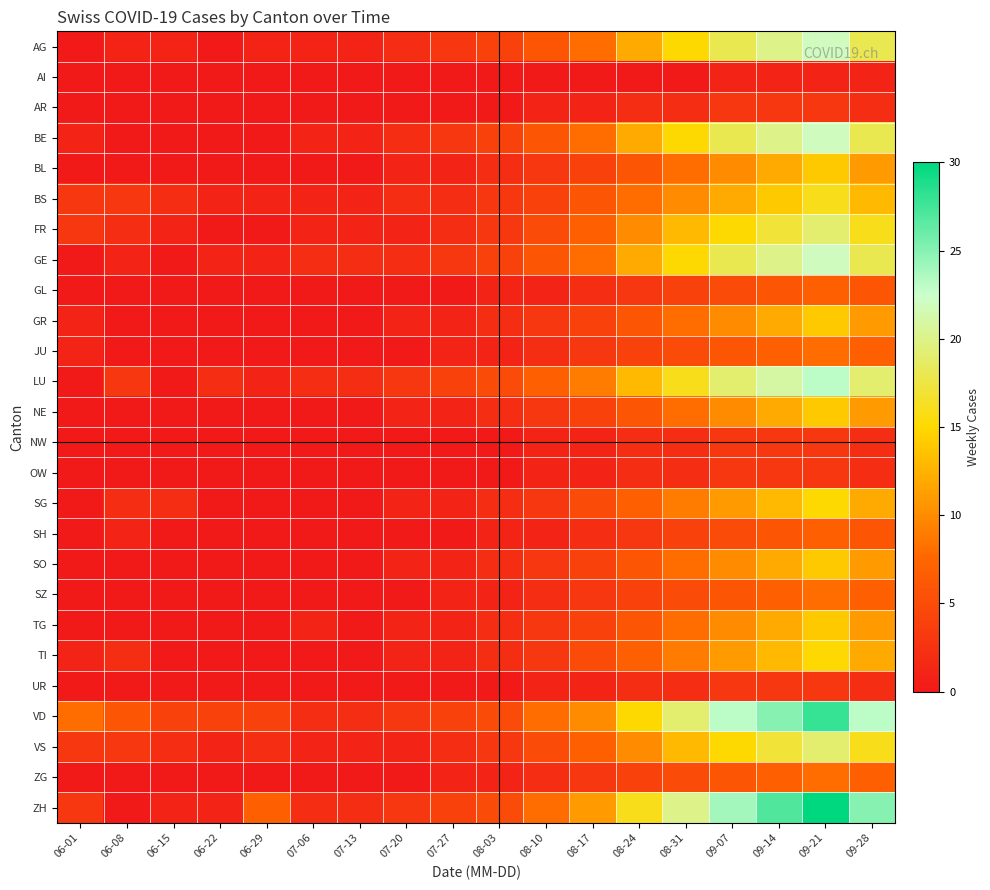

Reading left to right, extract all data points from this chart.

AG: 06-01=0	06-08=1	06-15=1	06-22=0	06-29=1	07-06=1	07-13=1	07-20=2	07-27=3	08-03=4	08-10=6	08-17=8	08-24=12	08-31=15	09-07=18	09-14=20	09-21=22	09-28=18
AI: 06-01=0	06-08=0	06-15=0	06-22=0	06-29=0	07-06=0	07-13=0	07-20=0	07-27=0	08-03=0	08-10=0	08-17=0	08-24=0	08-31=0	09-07=1	09-14=1	09-21=1	09-28=1
AR: 06-01=0	06-08=0	06-15=0	06-22=0	06-29=0	07-06=0	07-13=0	07-20=0	07-27=0	08-03=0	08-10=1	08-17=1	08-24=2	08-31=2	09-07=3	09-14=3	09-21=3	09-28=2
BE: 06-01=1	06-08=0	06-15=0	06-22=0	06-29=0	07-06=1	07-13=1	07-20=2	07-27=3	08-03=4	08-10=6	08-17=8	08-24=12	08-31=15	09-07=18	09-14=20	09-21=22	09-28=18
BL: 06-01=0	06-08=0	06-15=0	06-22=0	06-29=0	07-06=0	07-13=0	07-20=1	07-27=1	08-03=2	08-10=3	08-17=4	08-24=6	08-31=8	09-07=10	09-14=12	09-21=14	09-28=11
BS: 06-01=3	06-08=3	06-15=2	06-22=1	06-29=1	07-06=1	07-13=1	07-20=2	07-27=2	08-03=3	08-10=4	08-17=6	08-24=8	08-31=10	09-07=12	09-14=14	09-21=16	09-28=13
FR: 06-01=3	06-08=2	06-15=1	06-22=0	06-29=0	07-06=1	07-13=1	07-20=1	07-27=2	08-03=3	08-10=5	08-17=7	08-24=10	08-31=13	09-07=15	09-14=17	09-21=19	09-28=16
GE: 06-01=0	06-08=1	06-15=0	06-22=1	06-29=1	07-06=2	07-13=2	07-20=2	07-27=3	08-03=4	08-10=6	08-17=8	08-24=12	08-31=15	09-07=18	09-14=20	09-21=22	09-28=18
GL: 06-01=0	06-08=0	06-15=0	06-22=0	06-29=0	07-06=0	07-13=0	07-20=0	07-27=0	08-03=1	08-10=1	08-17=2	08-24=3	08-31=4	09-07=5	09-14=6	09-21=7	09-28=6
GR: 06-01=1	06-08=0	06-15=0	06-22=0	06-29=0	07-06=0	07-13=0	07-20=1	07-27=1	08-03=2	08-10=3	08-17=4	08-24=6	08-31=8	09-07=10	09-14=12	09-21=14	09-28=11
JU: 06-01=1	06-08=0	06-15=0	06-22=0	06-29=0	07-06=0	07-13=0	07-20=0	07-27=1	08-03=1	08-10=2	08-17=3	08-24=4	08-31=5	09-07=6	09-14=7	09-21=8	09-28=7
LU: 06-01=0	06-08=3	06-15=0	06-22=2	06-29=1	07-06=2	07-13=2	07-20=3	07-27=4	08-03=5	08-10=7	08-17=9	08-24=13	08-31=16	09-07=19	09-14=21	09-21=23	09-28=19
NE: 06-01=0	06-08=0	06-15=0	06-22=0	06-29=0	07-06=0	07-13=0	07-20=1	07-27=1	08-03=2	08-10=3	08-17=4	08-24=6	08-31=8	09-07=10	09-14=12	09-21=14	09-28=11
NW: 06-01=0	06-08=0	06-15=0	06-22=0	06-29=0	07-06=0	07-13=0	07-20=0	07-27=0	08-03=0	08-10=1	08-17=1	08-24=2	08-31=2	09-07=3	09-14=3	09-21=3	09-28=2
OW: 06-01=0	06-08=0	06-15=0	06-22=0	06-29=0	07-06=0	07-13=0	07-20=0	07-27=0	08-03=0	08-10=1	08-17=1	08-24=2	08-31=2	09-07=3	09-14=3	09-21=3	09-28=2
SG: 06-01=0	06-08=2	06-15=2	06-22=0	06-29=0	07-06=0	07-13=0	07-20=1	07-27=1	08-03=2	08-10=3	08-17=5	08-24=7	08-31=9	09-07=11	09-14=13	09-21=15	09-28=12
SH: 06-01=0	06-08=1	06-15=0	06-22=0	06-29=0	07-06=0	07-13=0	07-20=0	07-27=0	08-03=1	08-10=1	08-17=2	08-24=3	08-31=4	09-07=5	09-14=6	09-21=7	09-28=6
SO: 06-01=0	06-08=0	06-15=0	06-22=0	06-29=0	07-06=0	07-13=0	07-20=1	07-27=1	08-03=2	08-10=3	08-17=4	08-24=6	08-31=8	09-07=10	09-14=12	09-21=14	09-28=11
SZ: 06-01=0	06-08=0	06-15=0	06-22=0	06-29=0	07-06=0	07-13=0	07-20=0	07-27=1	08-03=1	08-10=2	08-17=3	08-24=4	08-31=5	09-07=6	09-14=7	09-21=8	09-28=7
TG: 06-01=0	06-08=0	06-15=0	06-22=0	06-29=0	07-06=1	07-13=0	07-20=1	07-27=1	08-03=2	08-10=3	08-17=4	08-24=6	08-31=8	09-07=10	09-14=12	09-21=14	09-28=11
TI: 06-01=1	06-08=2	06-15=0	06-22=0	06-29=0	07-06=0	07-13=0	07-20=1	07-27=1	08-03=2	08-10=3	08-17=5	08-24=7	08-31=9	09-07=11	09-14=13	09-21=15	09-28=12
UR: 06-01=0	06-08=0	06-15=0	06-22=0	06-29=0	07-06=0	07-13=0	07-20=0	07-27=0	08-03=0	08-10=1	08-17=1	08-24=2	08-31=2	09-07=3	09-14=3	09-21=3	09-28=2
VD: 06-01=8	06-08=6	06-15=4	06-22=4	06-29=4	07-06=2	07-13=2	07-20=3	07-27=4	08-03=5	08-10=8	08-17=10	08-24=15	08-31=19	09-07=23	09-14=25	09-21=28	09-28=23
VS: 06-01=3	06-08=3	06-15=2	06-22=1	06-29=2	07-06=1	07-13=1	07-20=1	07-27=2	08-03=3	08-10=5	08-17=7	08-24=10	08-31=13	09-07=15	09-14=17	09-21=19	09-28=16
ZG: 06-01=0	06-08=0	06-15=0	06-22=0	06-29=0	07-06=0	07-13=0	07-20=0	07-27=1	08-03=1	08-10=2	08-17=3	08-24=4	08-31=5	09-07=6	09-14=7	09-21=8	09-28=7
ZH: 06-01=3	06-08=0	06-15=1	06-22=1	06-29=7	07-06=2	07-13=2	07-20=3	07-27=4	08-03=5	08-10=8	08-17=11	08-24=16	08-31=20	09-07=24	09-14=27	09-21=30	09-28=25